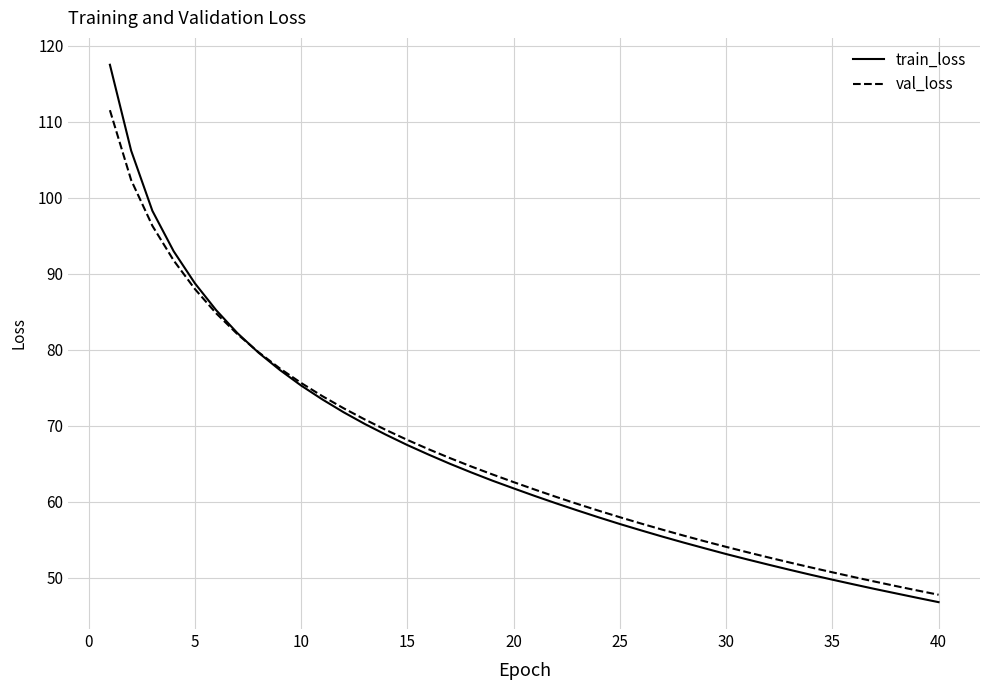

Rank the series by their maximum value, from lowest to highest.

val_loss, train_loss